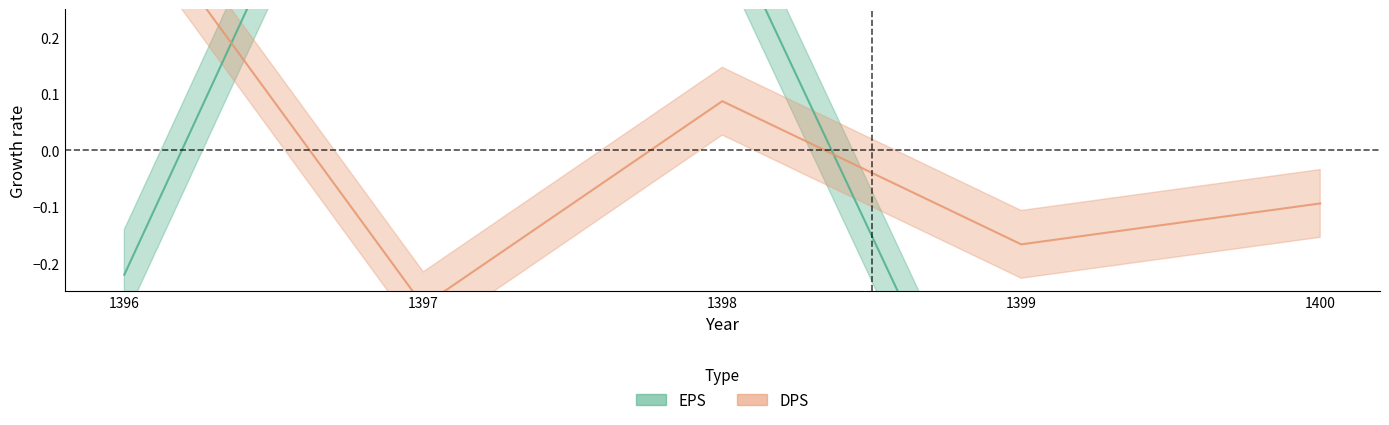

What is the difference between the EPS values at 1397 and 1396?

1.1